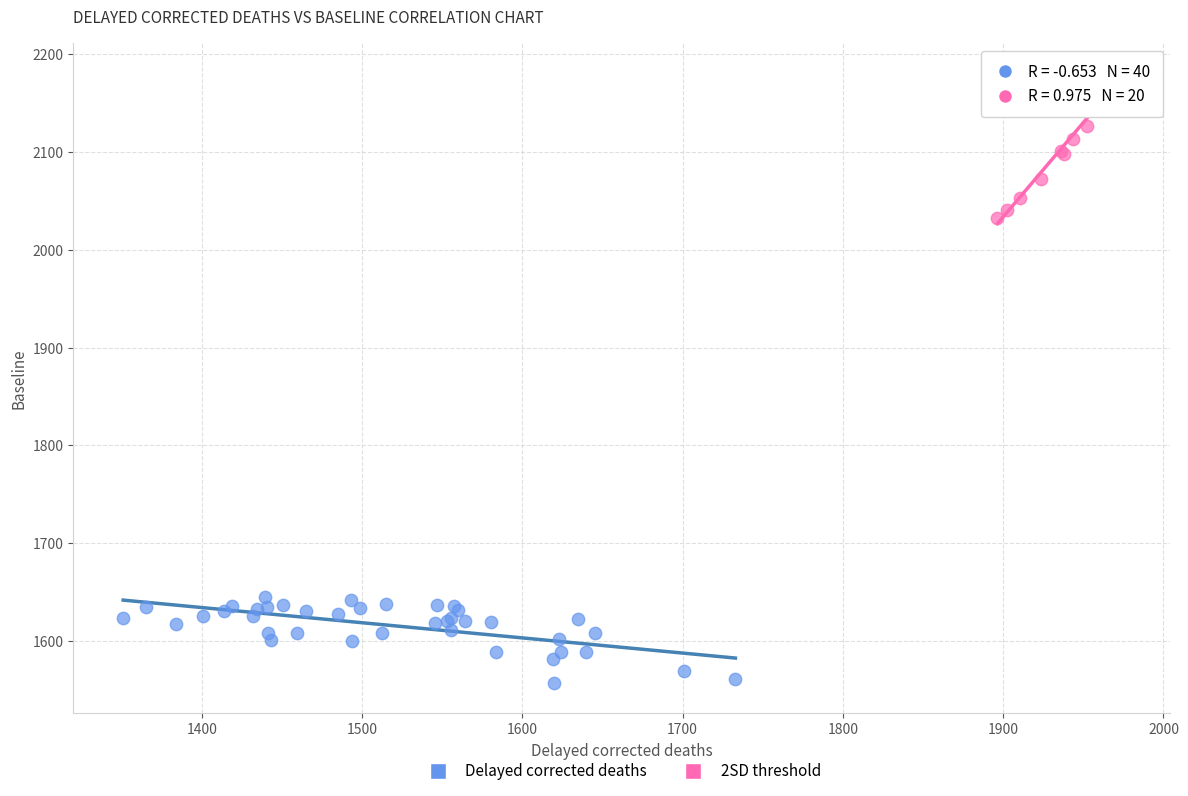

Which series reaches the minimum Y coordinate?

Delayed corrected deaths